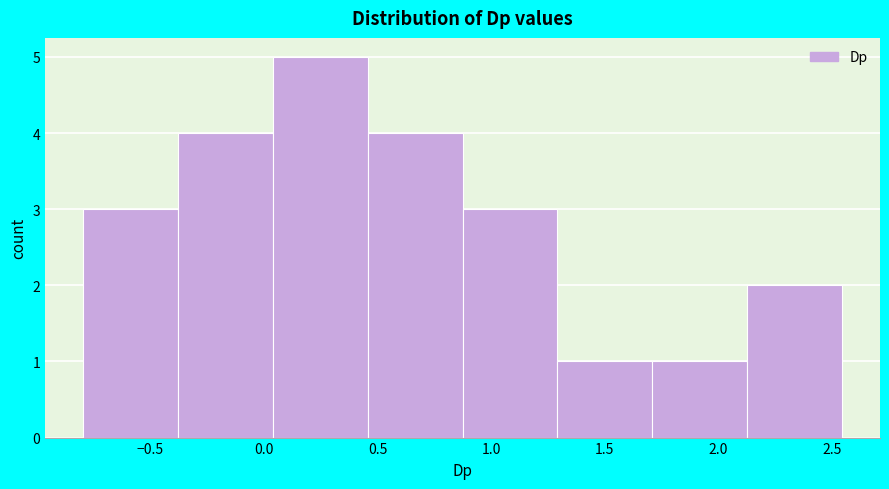

Reading left to right, transcribe this chart: for each bar, give the range it covers on the x-axis and its height. Neither the bar edges nor the heights are printed on the chart, so give them approximately, as read against the axes.

-0.80 to -0.40: 3
-0.40 to 0.05: 4
0.05 to 0.45: 5
0.45 to 0.85: 4
0.85 to 1.30: 3
1.30 to 1.70: 1
1.70 to 2.15: 1
2.15 to 2.55: 2